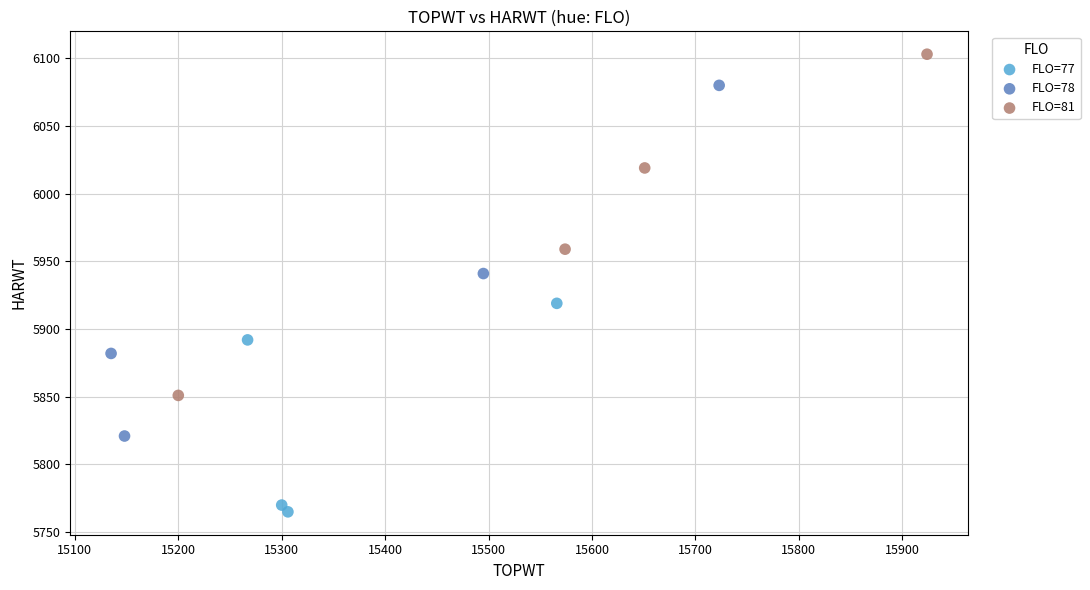

Which series has the largest Y range (max minus min)?

FLO=78